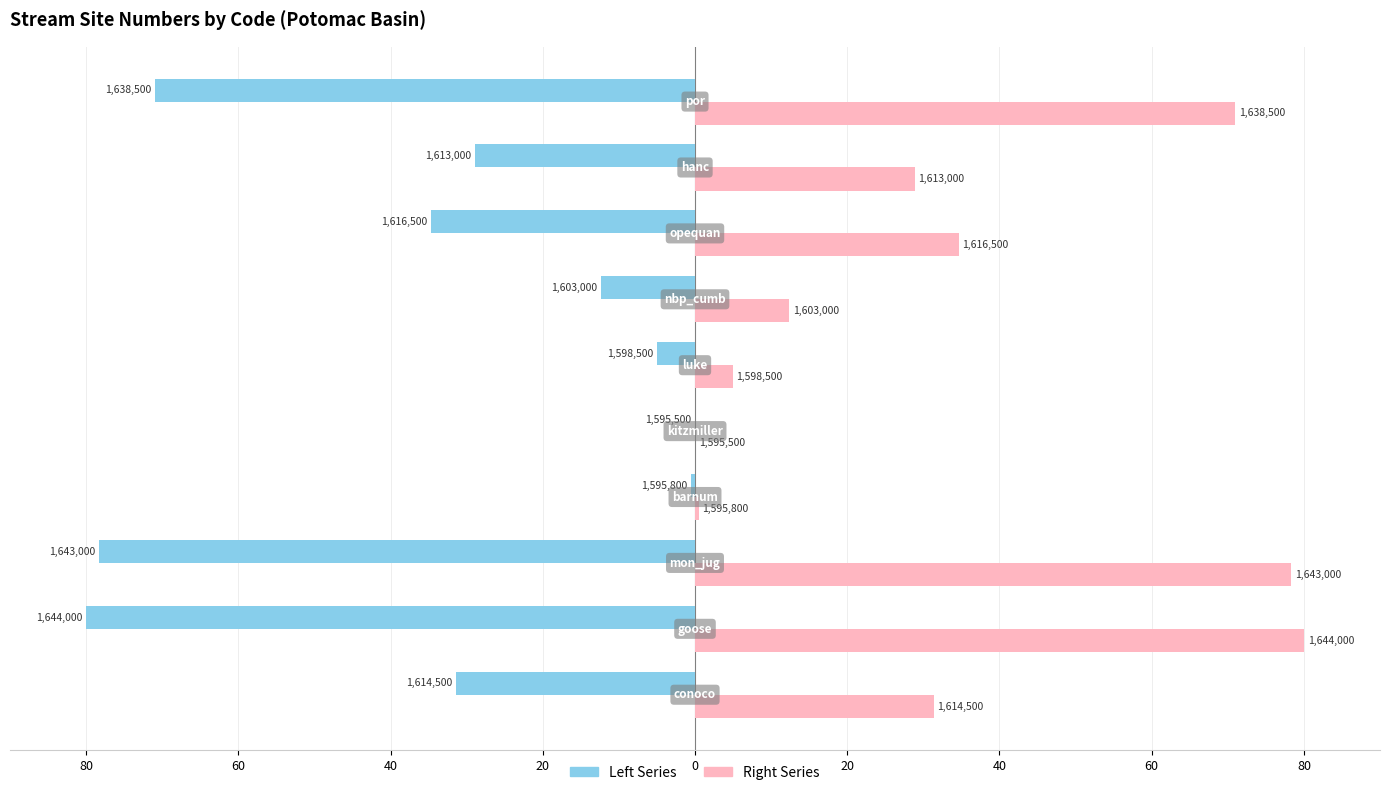

What are all the series names shown in the legend?

Left Series, Right Series